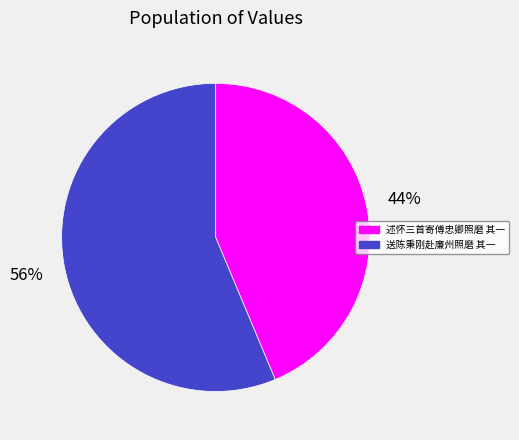

Is the sum of 送陈秉刚赴廉州照磨 其一 and 述怀三首寄傅忠卿照磨 其一 greater than half?

Yes